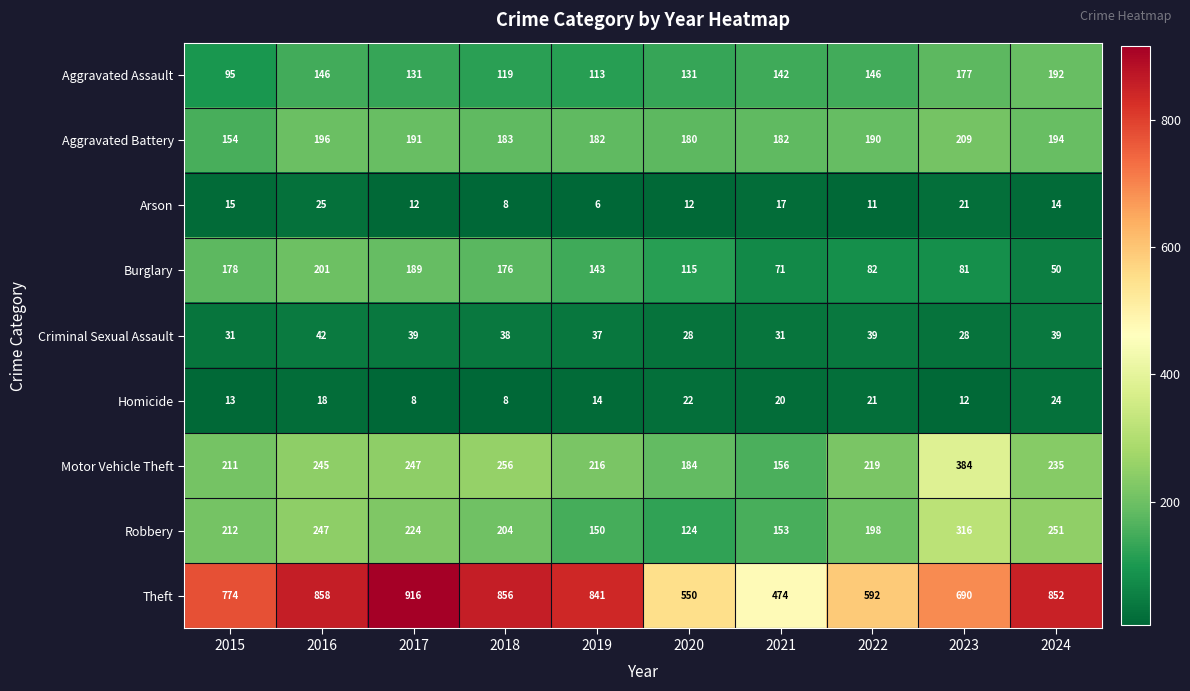

Which series has the largest range (max minus min)?

Theft